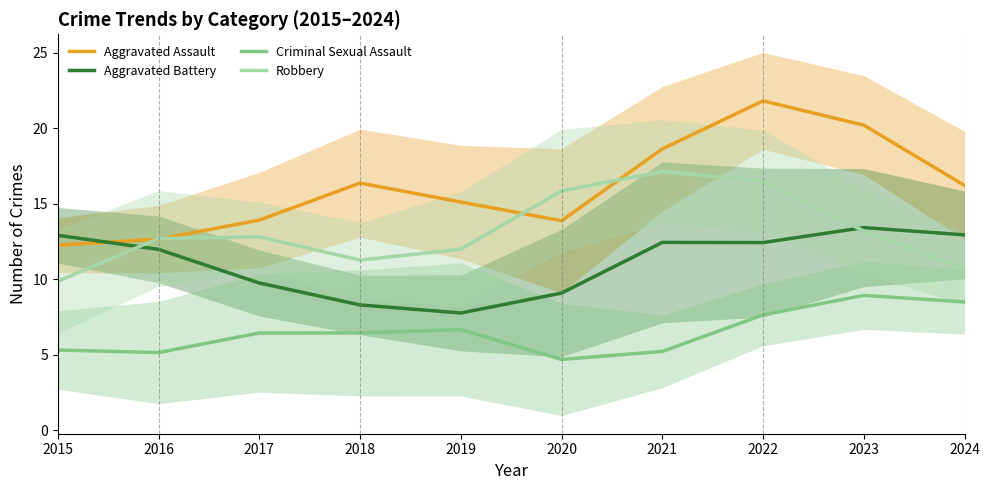

How many lines are shown in the chart?

4